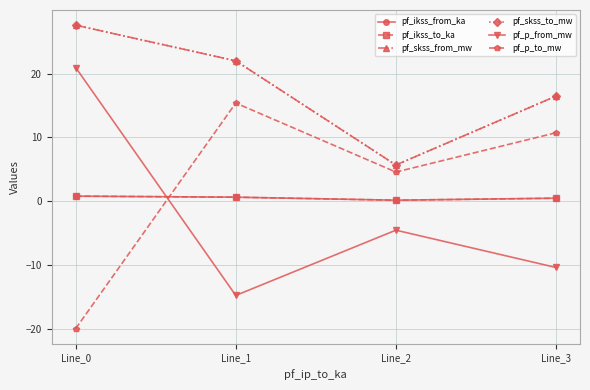

Does the chart have visible grid lines?

Yes